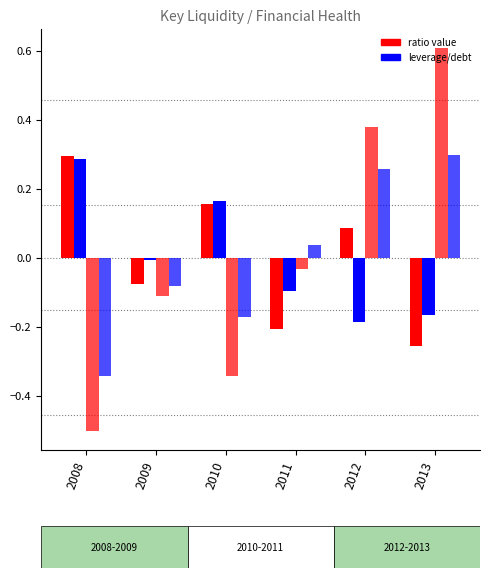

Are the bars horizontal?

No